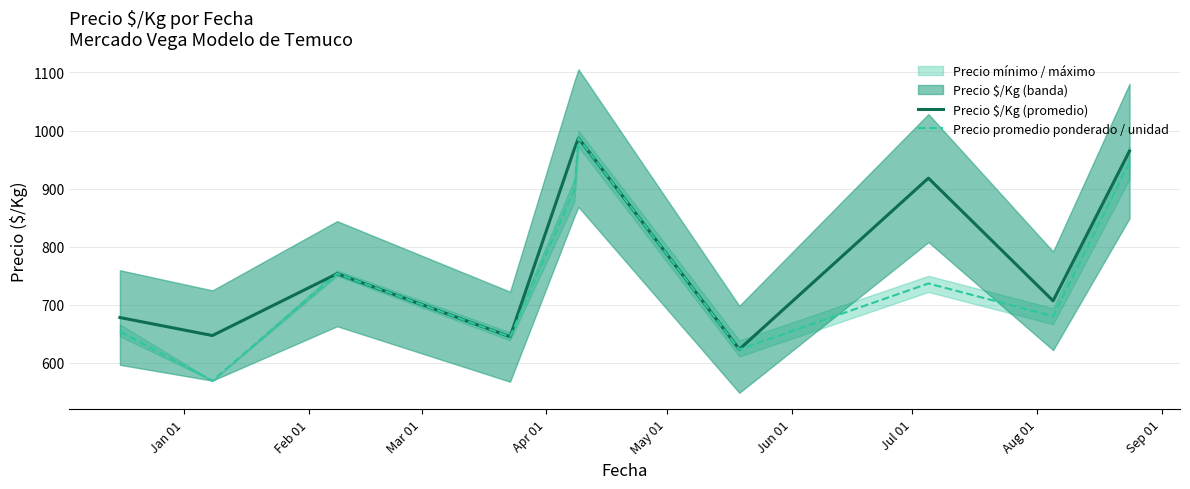

What is the minimum value for Precio promedio ponderado / unidad?

569.4